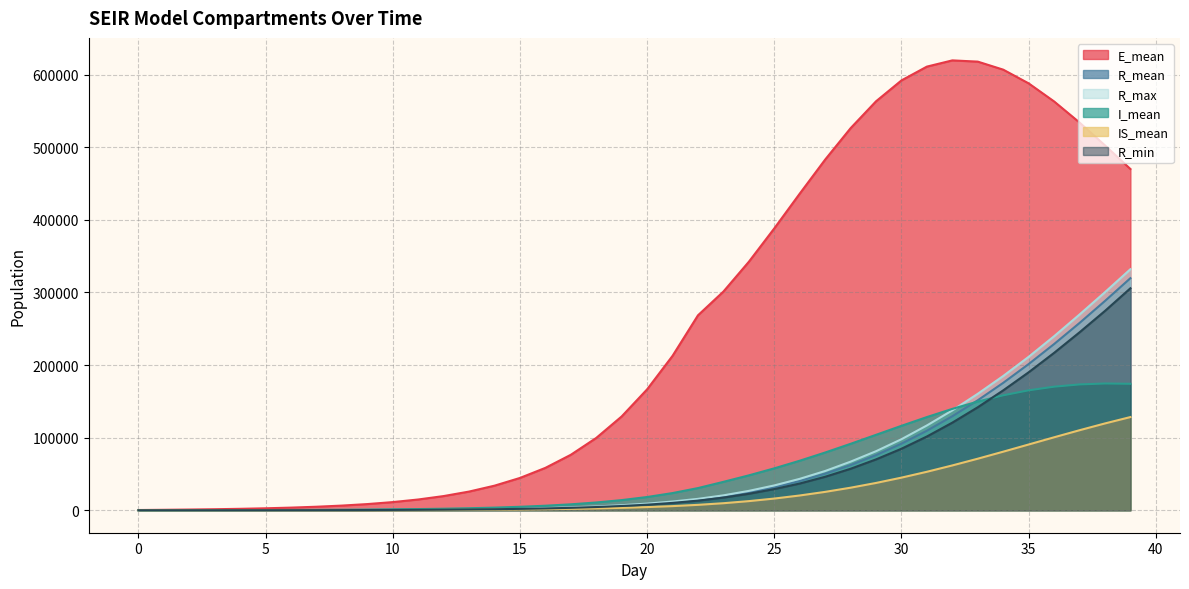

Reading left to right, list all the values displayed in this chart.

E_mean: 0=286.6	1=591.4	2=949.8	3=1390.6	4=1949.7	5=2666.4	6=3595.7	7=4810.0	8=6394.6	9=8474.7	10=11202.0	11=14789.1	12=19506.5	13=25699.2	14=33826.0	15=44466.2	16=58345.5	17=76363.2	18=99581.5	19=129213.1	20=166513.9	21=212672.4	22=268506.4	23=301229.8	24=342289.5	25=388248.0	26=436105.6	27=483031.7	28=526279.5	29=563315.8	30=592092.2	31=611099.0	32=619666.8	33=617948.8	34=606892.3	35=588005.0	36=563116.4	37=534076.2	38=502578.2	39=470026.6
R_mean: 0=0.0	1=2.1	2=8.0	3=19.0	4=36.9	5=64.0	6=102.4	7=155.8	8=228.2	9=325.6	10=454.7	11=627.4	12=855.4	13=1156.5	14=1553.9	15=2074.1	16=2762.1	17=3666.8	18=4850.4	19=6402.6	20=8433.2	21=11083.5	22=14531.7	23=18982.7	24=24695.8	25=31734.7	26=40223.3	27=50312.1	28=62158.3	29=75902.1	30=91660.6	31=109498.3	32=129444.6	33=151465.8	34=175474.0	35=201346.6	36=228898.5	37=257935.7	38=288259.2	39=319635.7
R_max: 0=0.0	1=10.0	2=19.0	3=36.0	4=58.0	5=89.0	6=133.0	7=199.0	8=274.0	9=395.0	10=544.0	11=723.0	12=973.0	13=1297.0	14=1710.0	15=2265.0	16=3026.0	17=4001.0	18=5220.0	19=6948.0	20=9103.0	21=11986.0	22=15662.0	23=20487.0	24=26650.0	25=34160.0	26=43233.0	27=54036.0	28=66911.0	29=81298.0	30=97823.0	31=116791.0	32=137537.0	33=160401.0	34=184901.0	35=211319.0	36=239652.0	37=269575.0	38=300338.0	39=331972.0
I_mean: 0=15.0	1=41.6	2=78.9	3=128.4	4=191.7	5=273.2	6=378.3	7=512.6	8=686.4	9=911.2	10=1206.2	11=1588.4	12=2088.5	13=2745.8	14=3604.5	15=4734.6	16=6212.0	17=8145.6	18=10674.5	19=13959.2	20=18204.5	21=23642.1	22=30521.7	23=39100.2	24=48034.9	25=57694.3	26=68197.1	27=79516.2	28=91492.5	29=103882.6	30=116288.6	31=128344.9	32=139613.8	33=149716.3	34=158315.1	35=165170.9	36=170175.9	37=173297.7	38=174581.5	39=174171.5
IS_mean: 0=0.0	1=1.1	2=4.2	3=10.2	4=19.9	5=34.5	6=55.6	7=84.9	8=124.8	9=177.8	10=247.3	11=338.7	12=458.6	13=615.7	14=821.4	15=1090.5	16=1442.5	17=1902.6	18=2506.2	19=3294.2	20=4326.5	21=5669.8	22=7413.4	23=9663.9	24=12544.9	25=16079.3	26=20310.1	27=25279.2	28=31029.5	29=37573.1	30=44900.8	31=52977.0	32=61709.9	33=70973.2	34=80649.9	35=90545.4	36=100465.1	37=110200.4	38=119557.0	39=128333.9
R_min: 0=0.0	1=0.0	2=1.0	3=6.0	4=20.0	5=41.0	6=72.0	7=123.0	8=181.0	9=262.0	10=389.0	11=538.0	12=740.0	13=1026.0	14=1392.0	15=1873.0	16=2478.0	17=3306.0	18=4403.0	19=5827.0	20=7649.0	21=10112.0	22=13215.0	23=17410.0	24=22659.0	25=29163.0	26=36783.0	27=46100.0	28=57120.0	29=70026.0	30=84704.0	31=101583.0	32=120672.0	33=141859.0	34=165107.0	35=190028.0	36=216760.0	37=245067.0	38=274557.0	39=305742.0